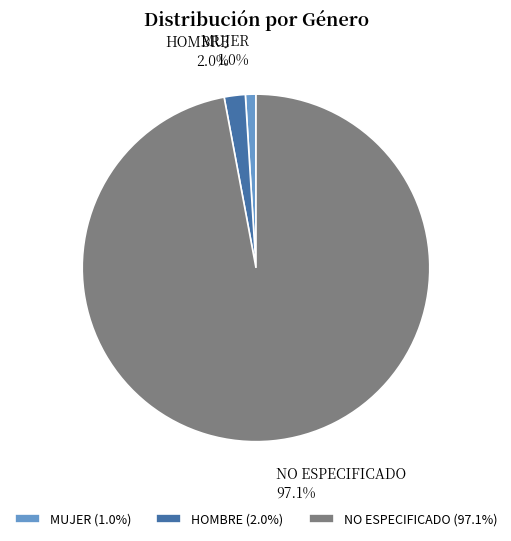

Which has a higher value, NO ESPECIFICADO or HOMBRE?

NO ESPECIFICADO